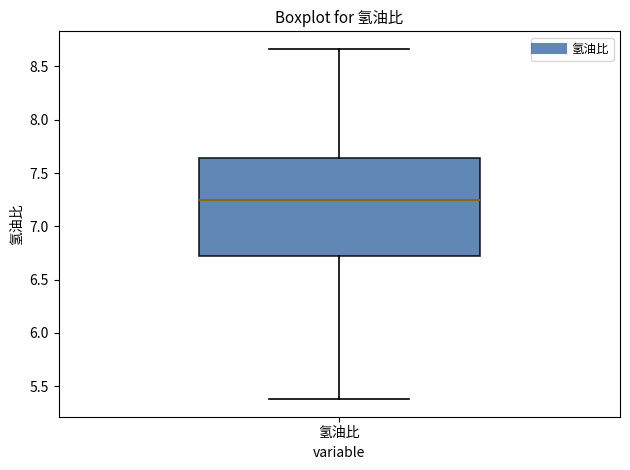

Transcribe this box plot: give where the median line is, the range the box spans, and where the two whiskers end, as read against the y-axis. The values are not printed on the chart, so give them approximately, as read against the axis.

median 7.25, box 6.70 to 7.65, whiskers 5.40 to 8.65